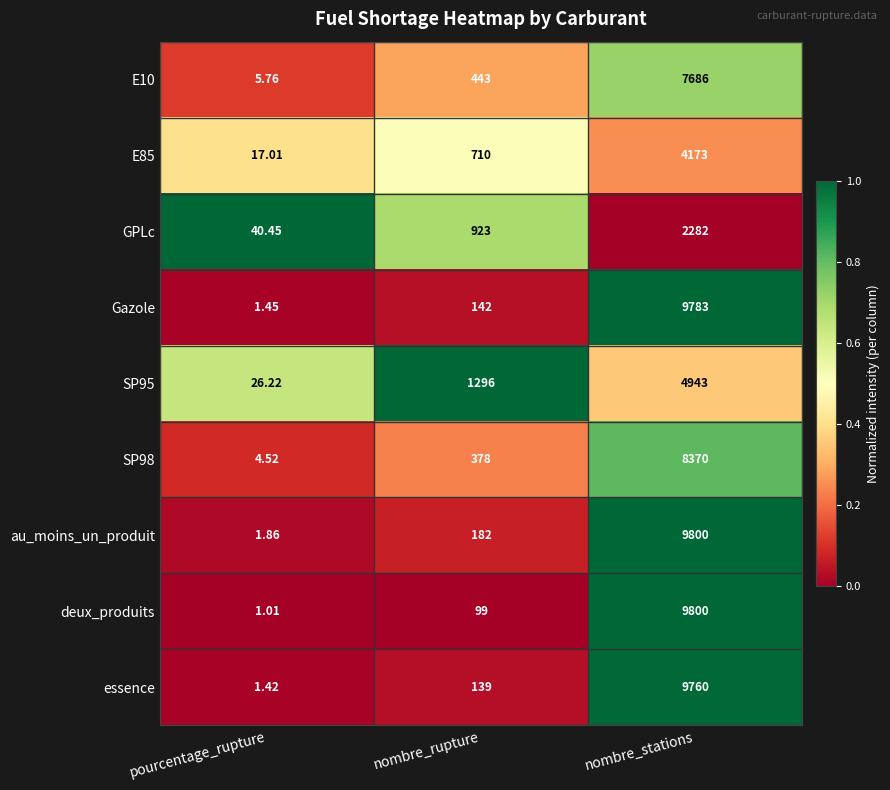

At which category does the chart reach its peak across all series?

nombre_stations